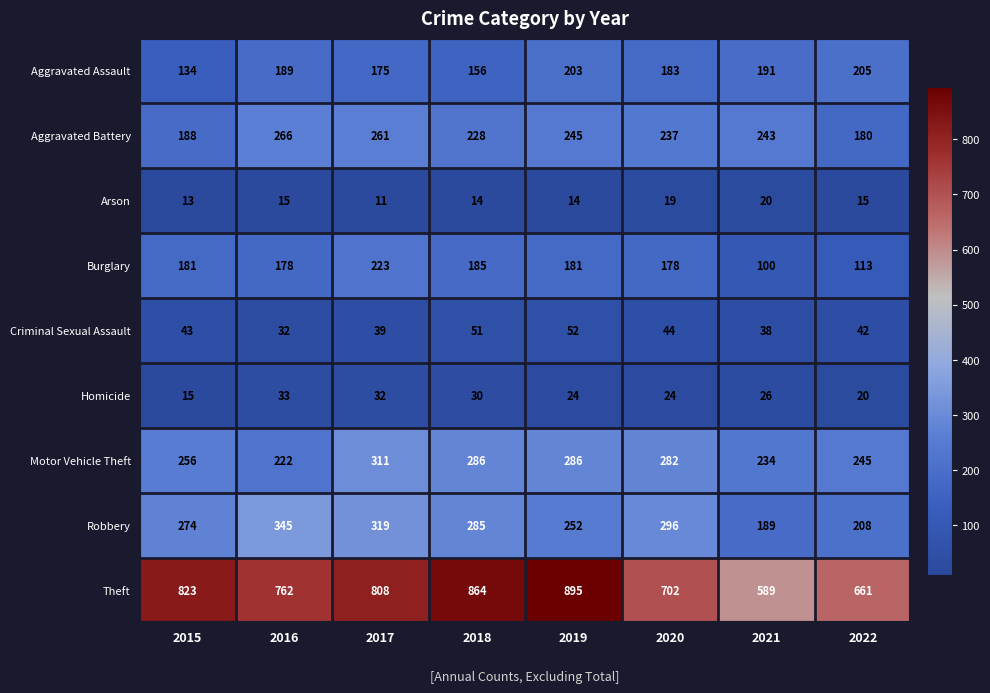

Is it true that Aggravated Assault equals 250 at 2021?

False